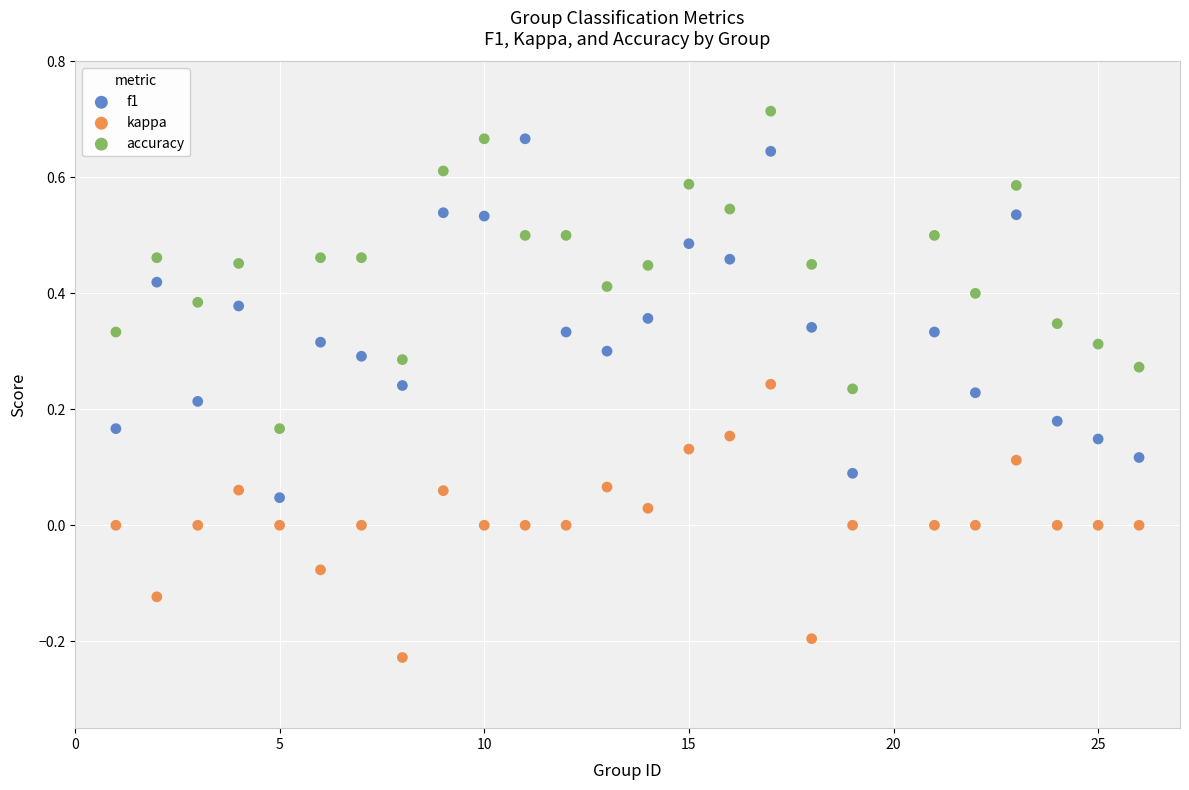

Which series reaches the maximum Y coordinate?

accuracy